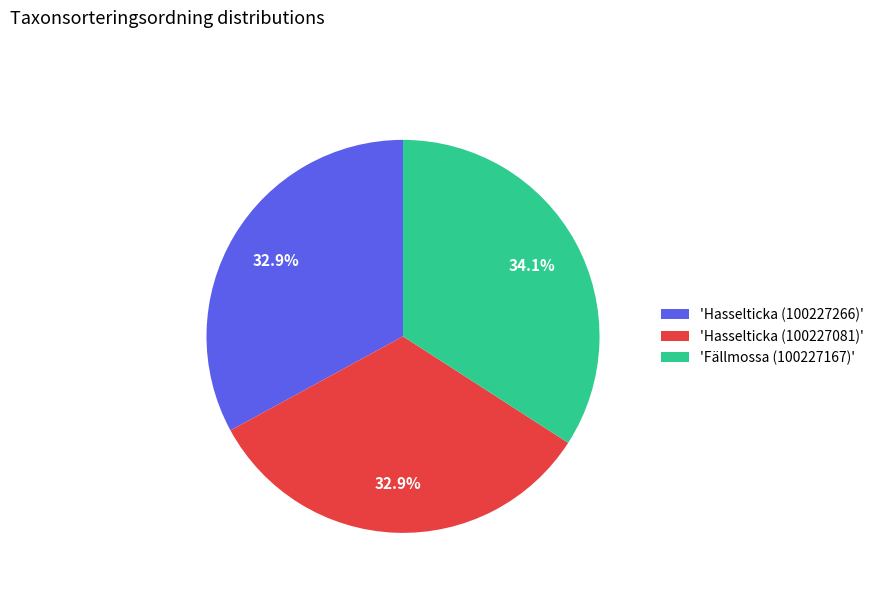

What is the largest slice in the pie chart?

'Fällmossa (100227167)'